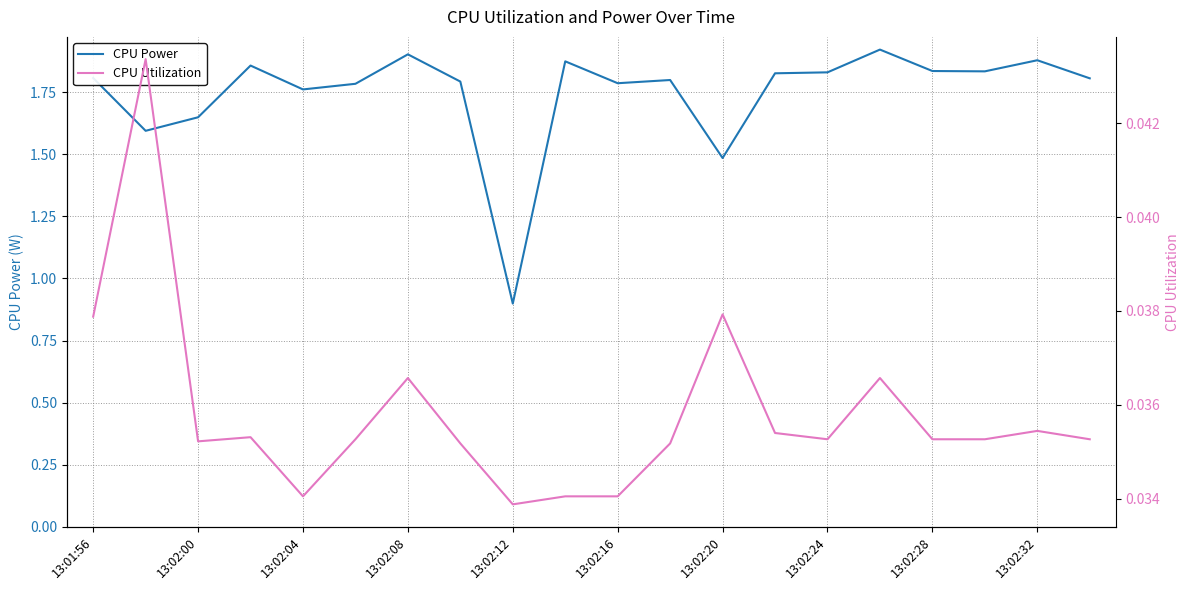

Where is CPU Power nearest to the value 1?

13:02:12